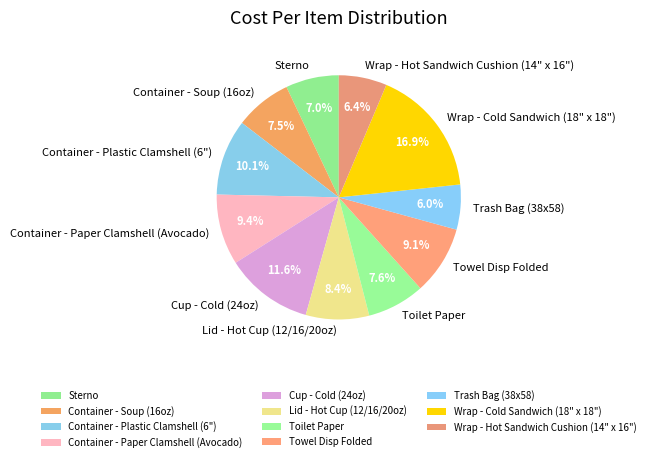

What percentage is NOT represented by Wrap - Hot Sandwich Cushion (14" x 16")?

93.6%